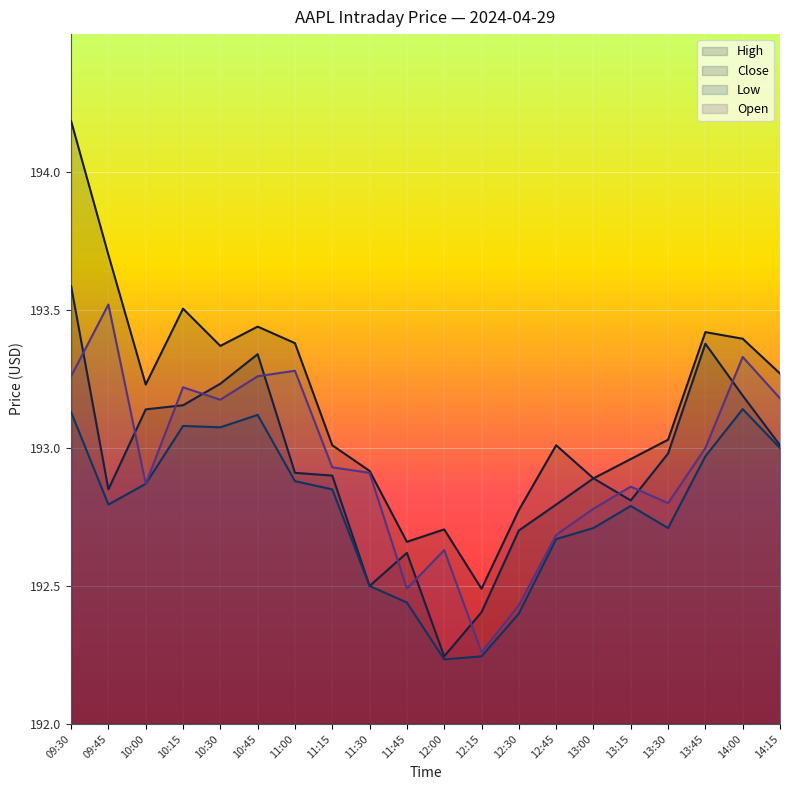

True or false: Close has more than 2 interior local peaks.

True